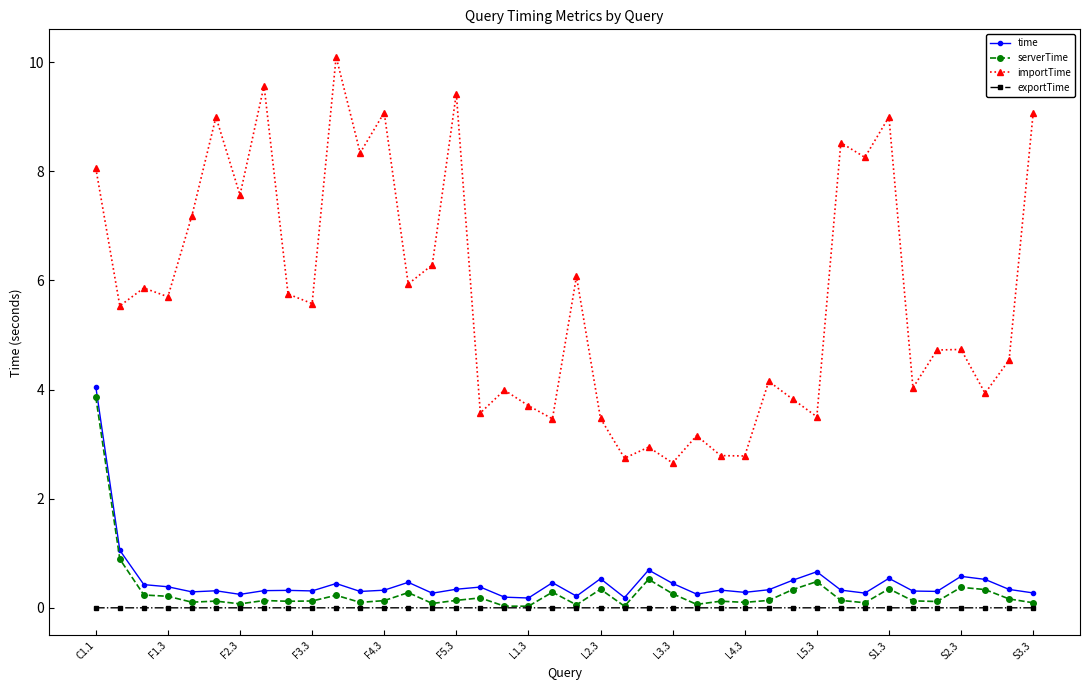

True or false: importTime has more than 0 interior local peaks.

True